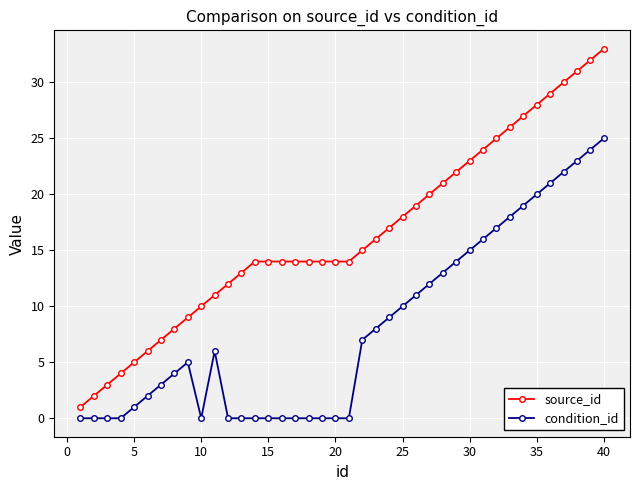

True or false: source_id and condition_id cross at least once.

False